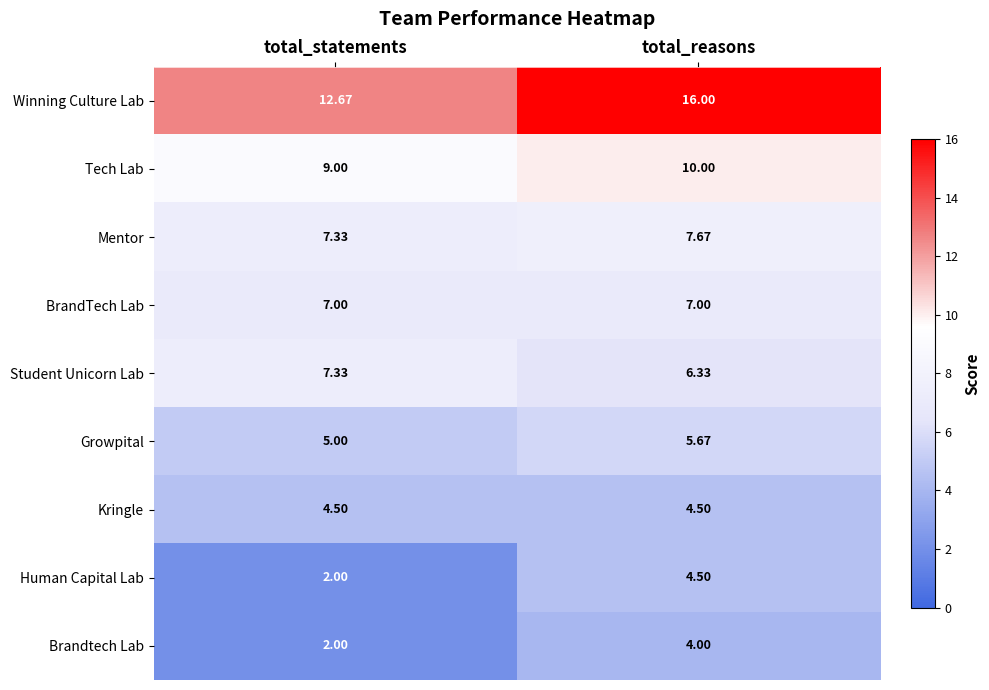

What is the maximum value shown in the chart?

16.0